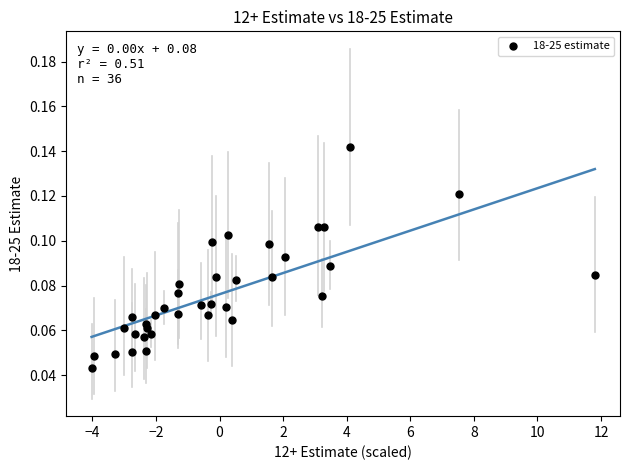

What is the range of X values (max minus min)?

15.8